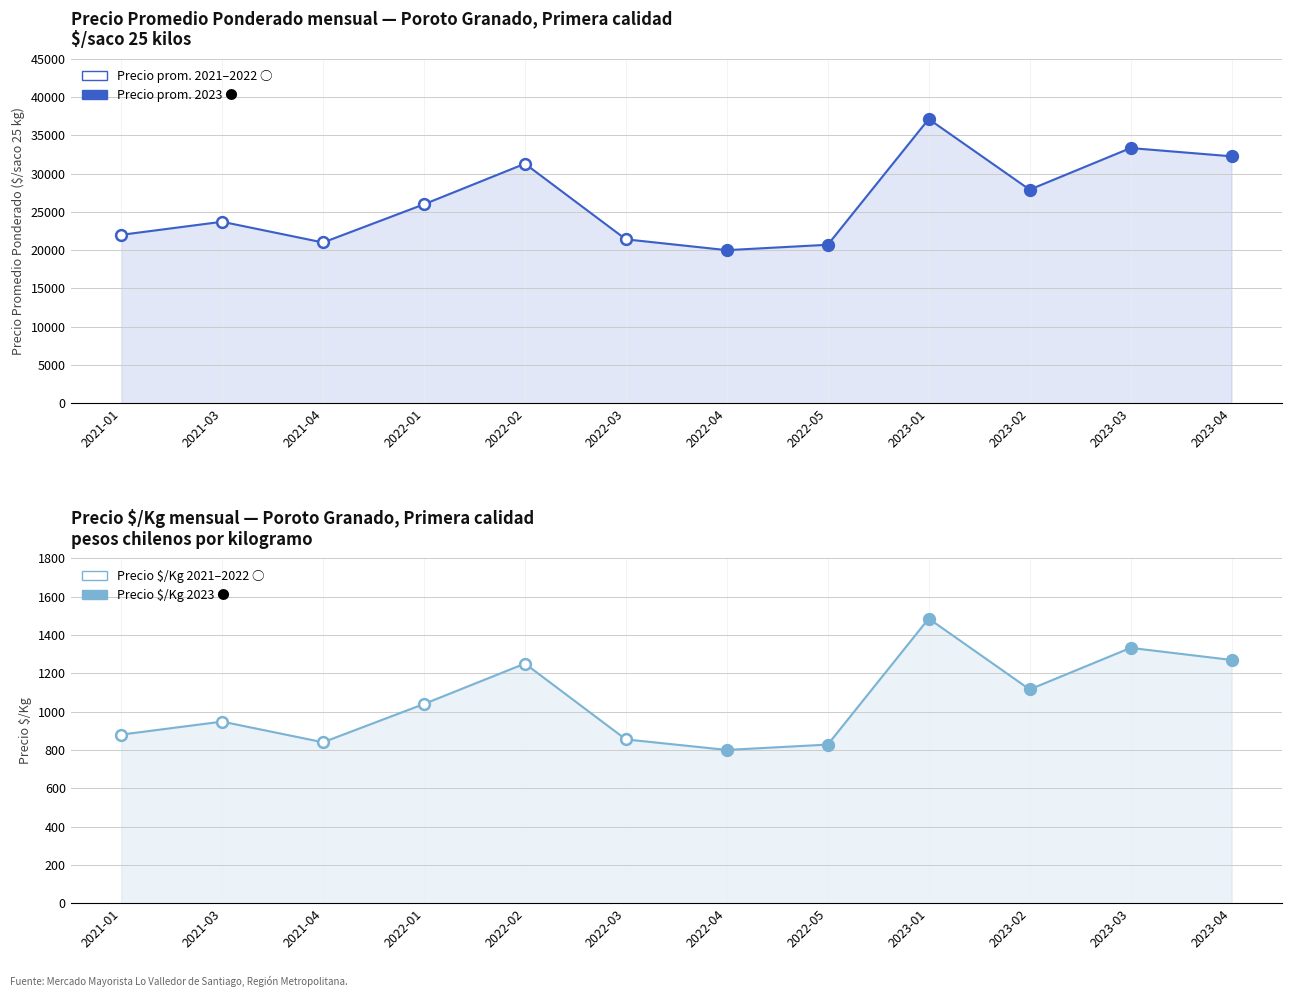

What is the total value across all series at 2021-04?

21840